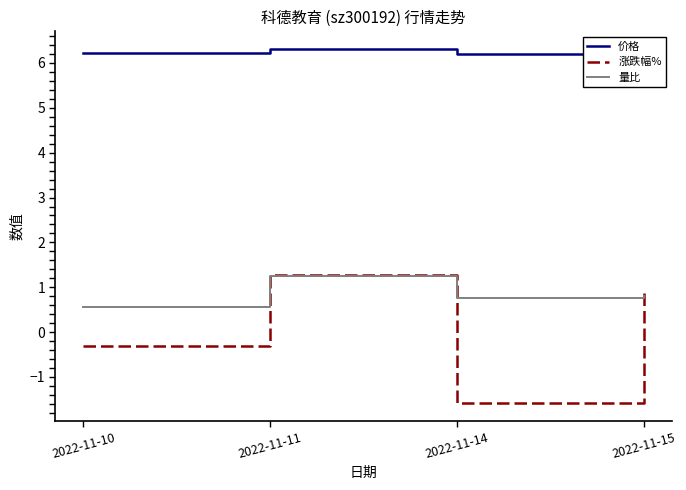

Where is 涨跌幅% nearest to the value 0?

2022-11-10